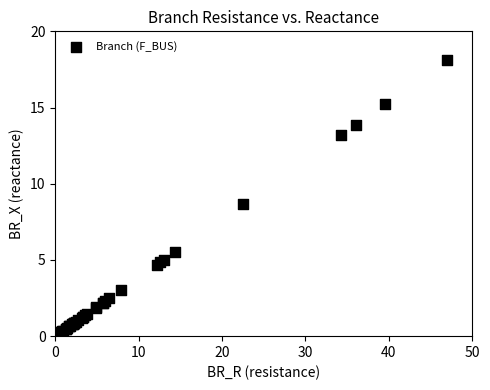

What Y value in the scatter plot is closest to 9?

8.7